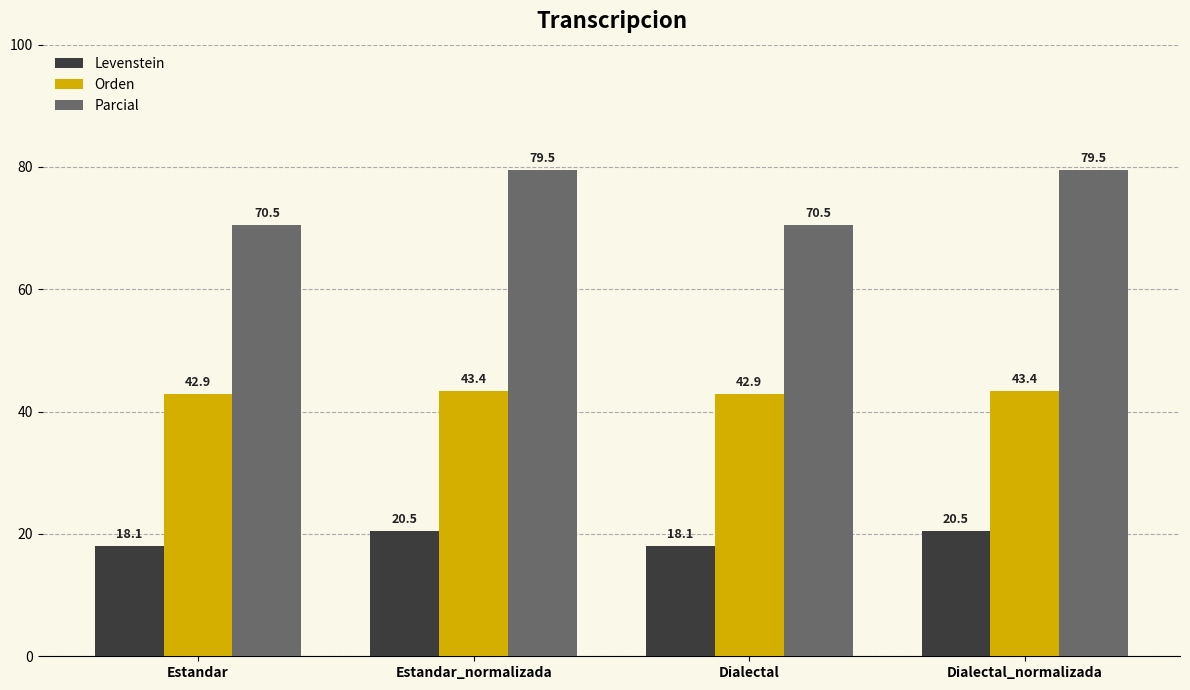

At how many categories does at least one series exceed 48?

4